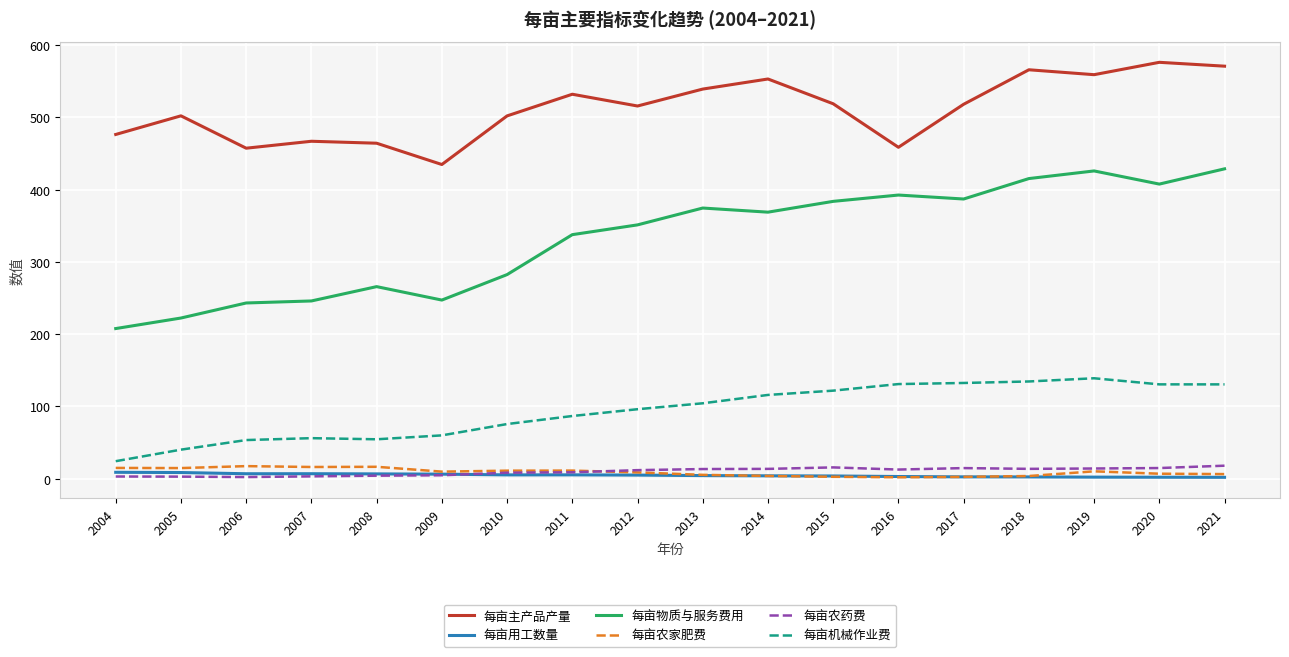

The value of 每亩物质与服务费用 at 2008 is 110.9. True or false?

False